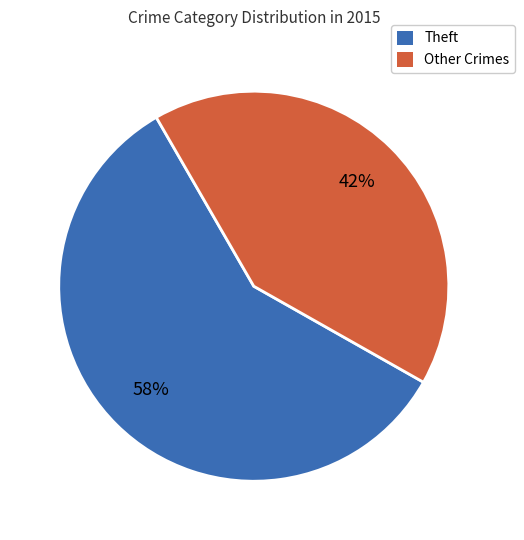

What percentage is the Theft slice, to the nearest percent?

58%